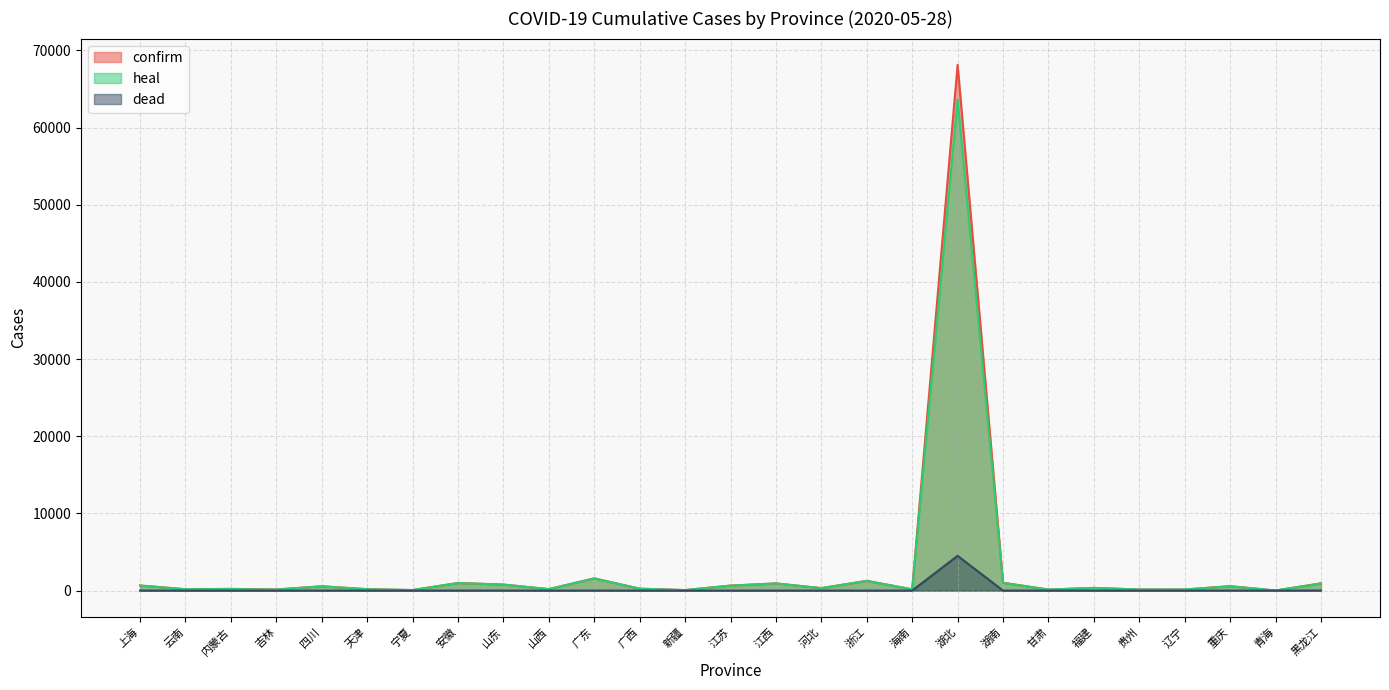

The dead series shows 11 at 上海. True or false?

False